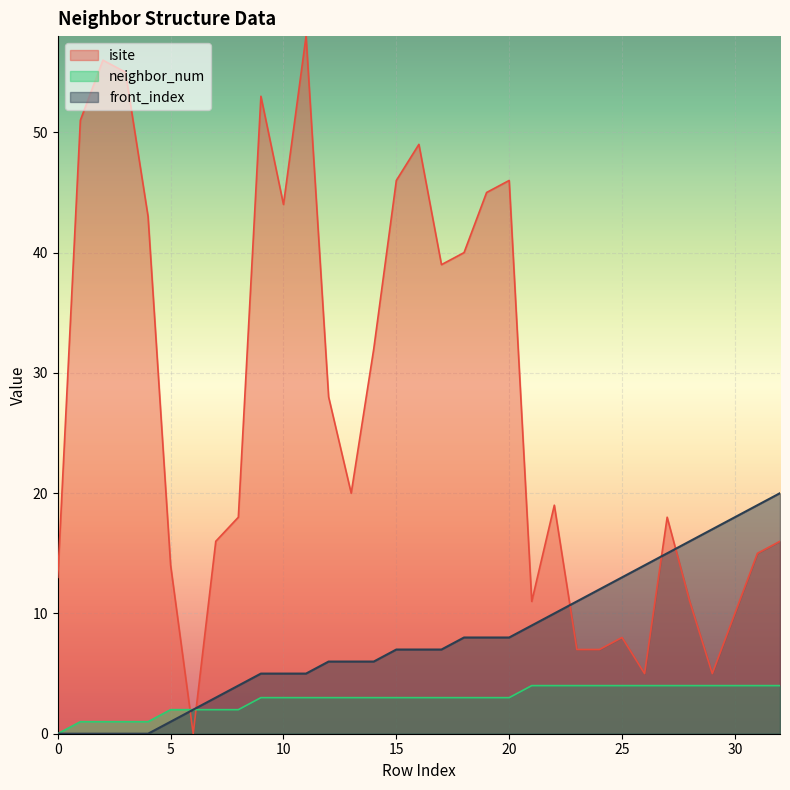

Where does the isite series first go above 19?

1